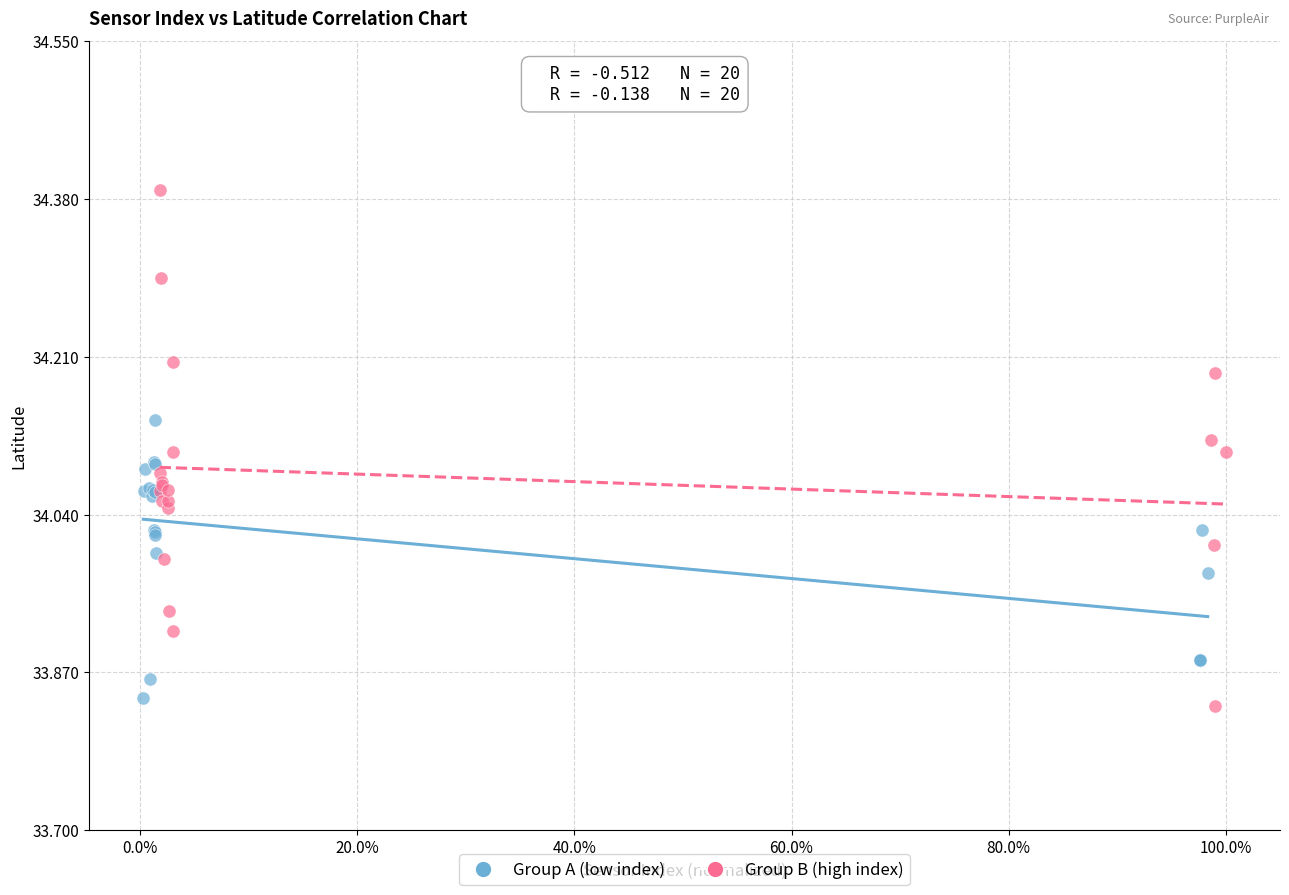

Which series reaches the maximum Y coordinate?

Group B (high index)